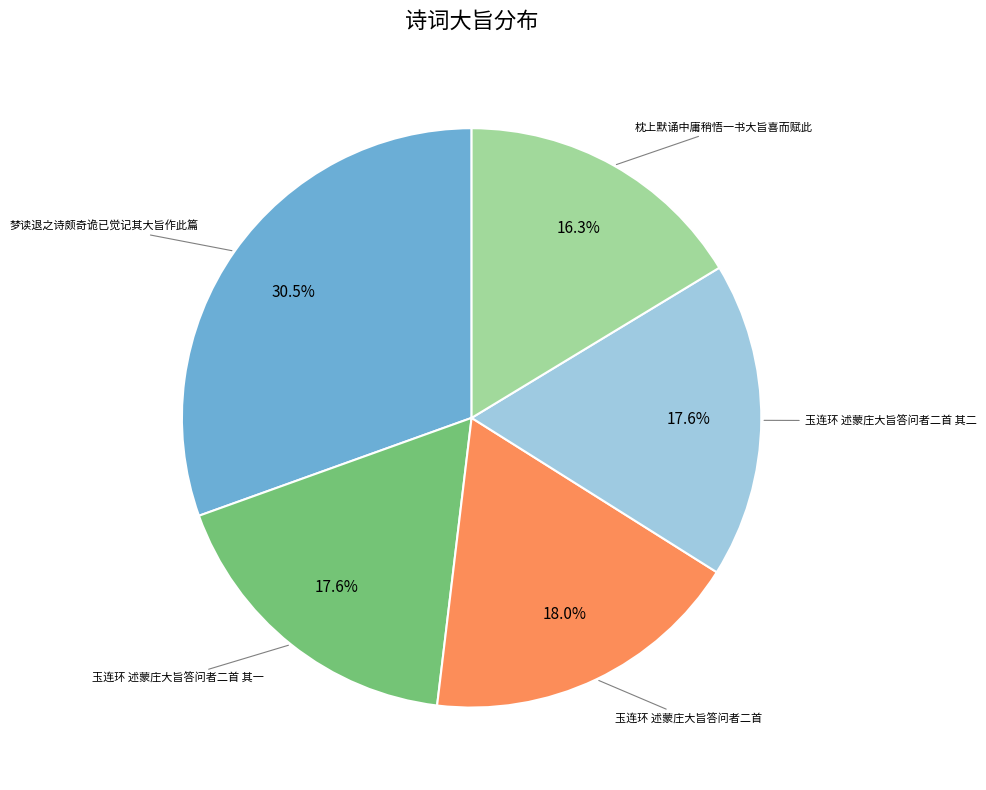

Is there any slice that represents more than half of the pie?

No